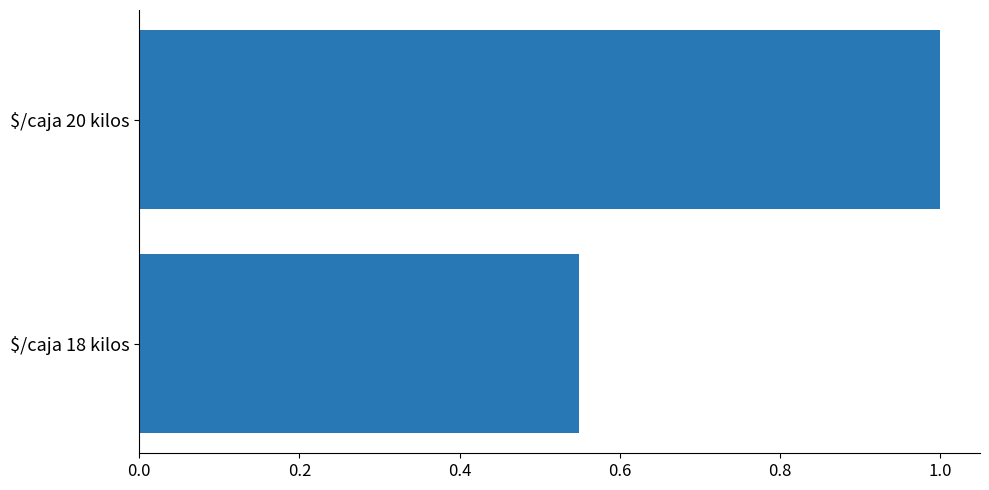

Where is the data nearest to the value 0?

$/caja 18 kilos